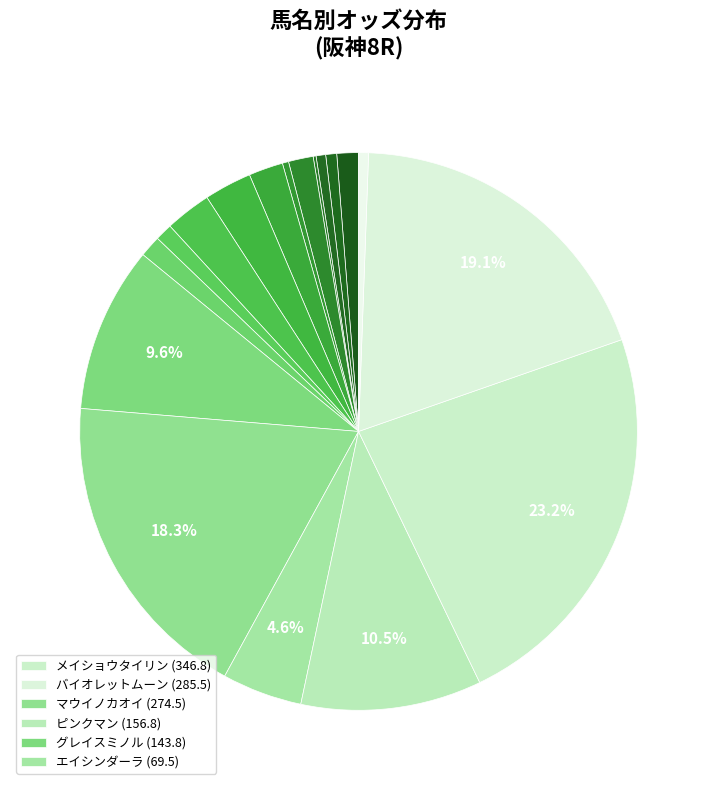

Rank the categories by value from lowest to highest.

アルパーシャン, ヴァフラーム, ヴィンテージローズ, オメガゴールドレイ, タガノカムイ, サンタフェチーフ, カレンオプシス, マイネルネーベル, メイショウヤマホコ, ビオラフォーエバー, エバーハーモニー, イイデフューチャー, エイシンダーラ, グレイスミノル, ピンクマン, マウイノカオイ, バイオレットムーン, メイショウタイリン